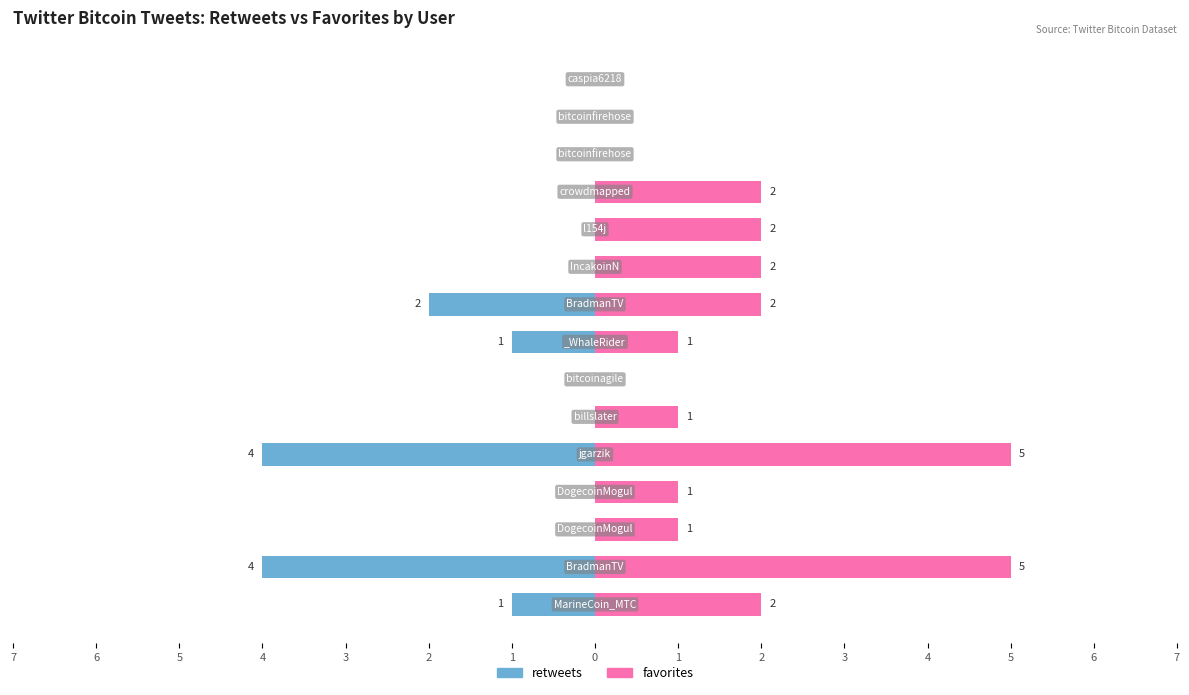

How many data points in retweets are less than 0?

5